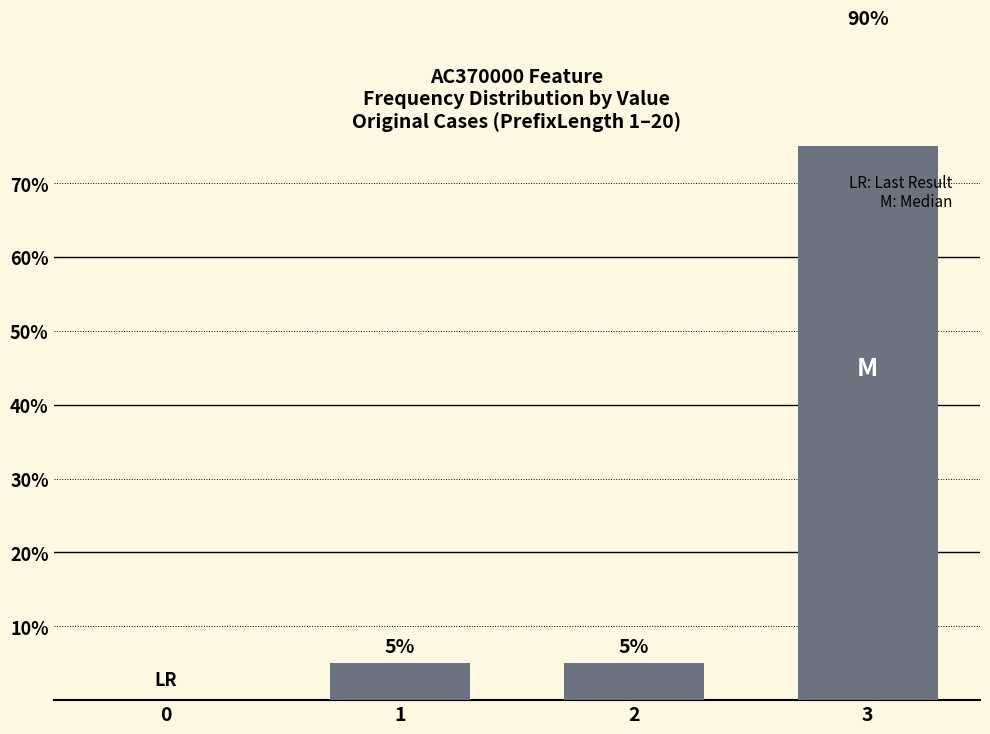

Is it true that the value at 3 is 90?

True